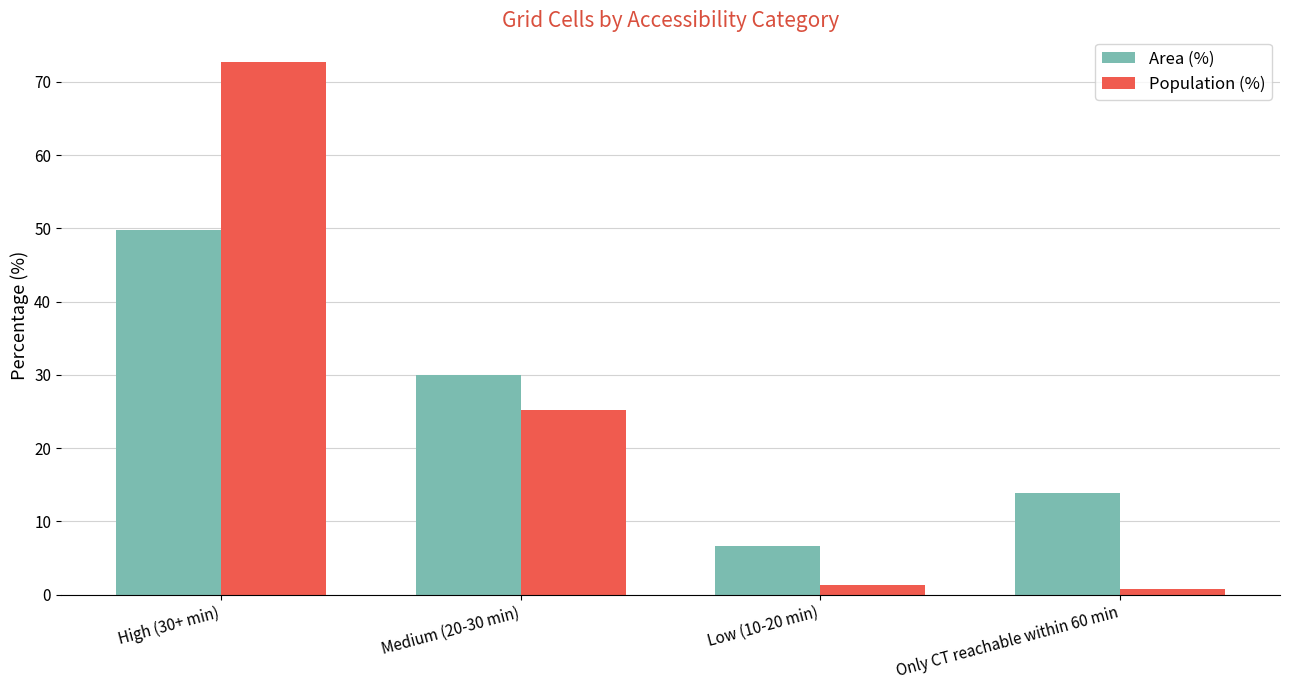

Does the chart contain stacked bars?

No